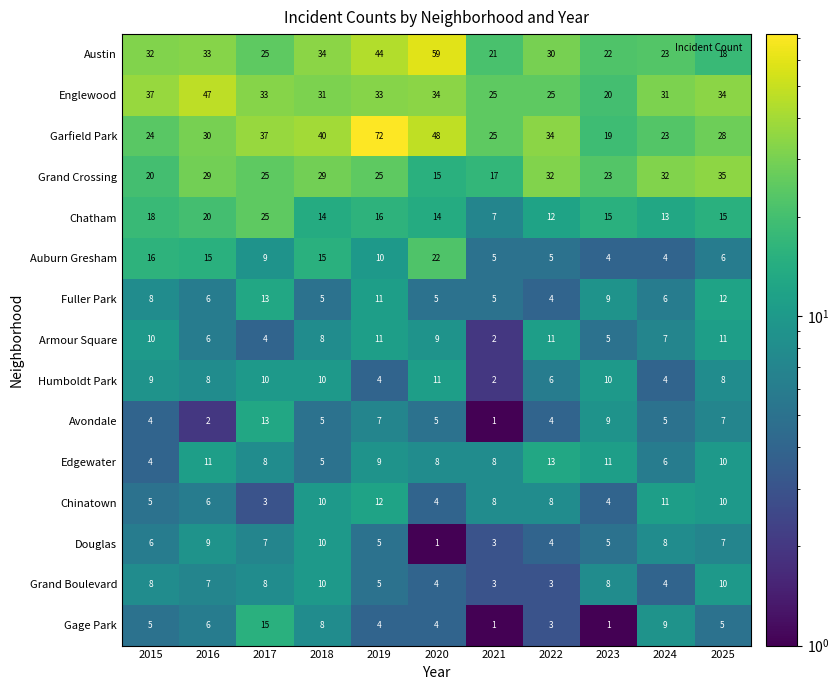

How many Grand Boulevard values are between 4 and 8?

7